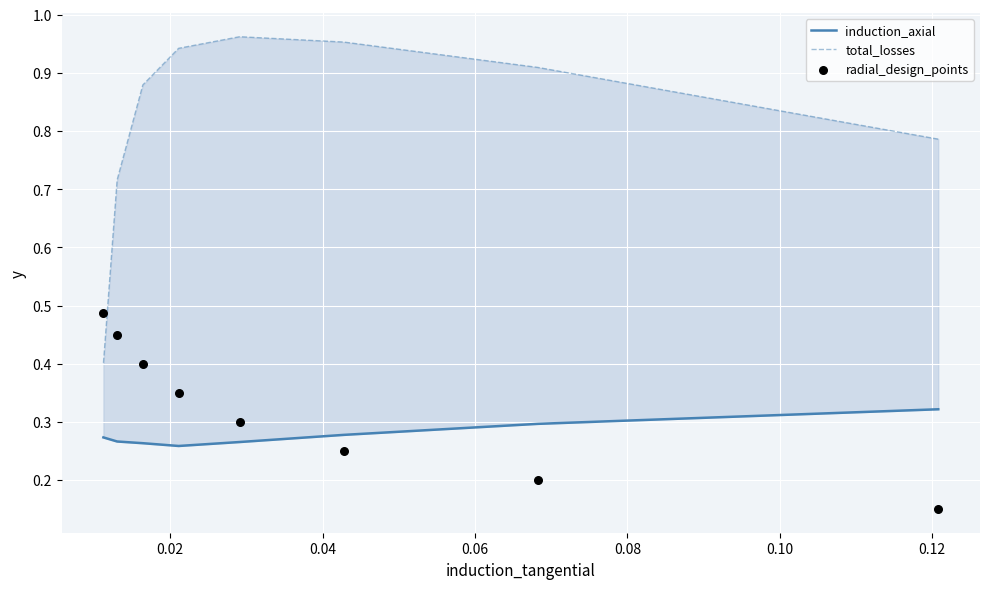

Is the value of total_losses at 0.04 greater than the value of induction_axial at 0.02?

Yes